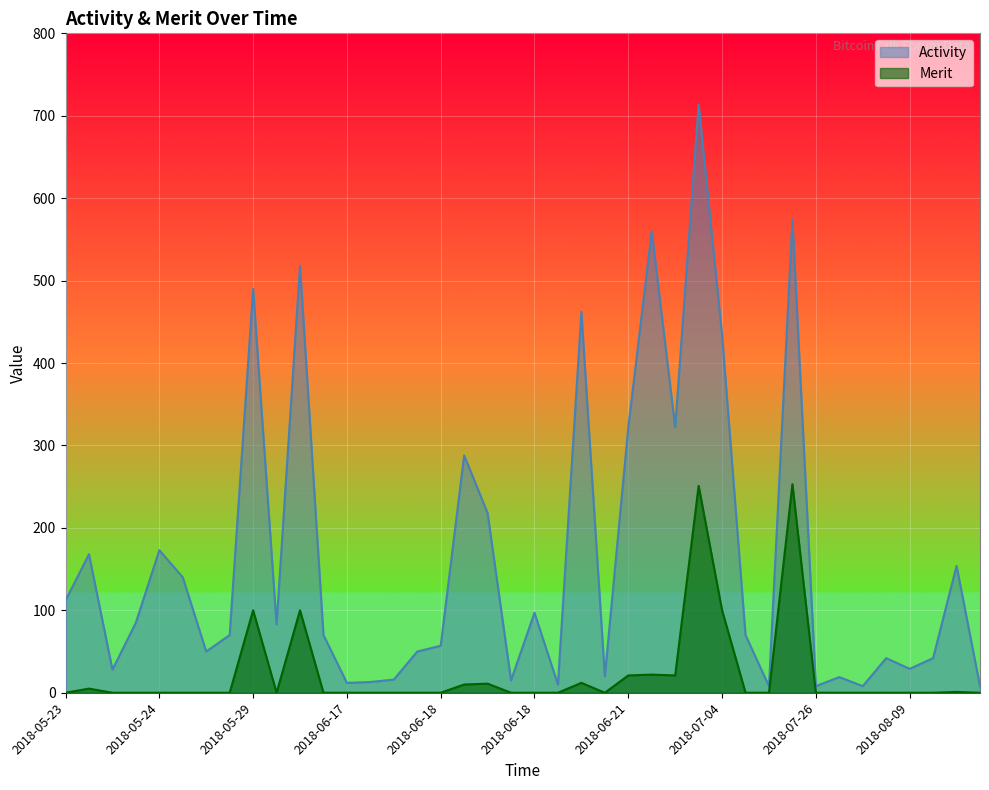

How many lines are shown in the chart?

2